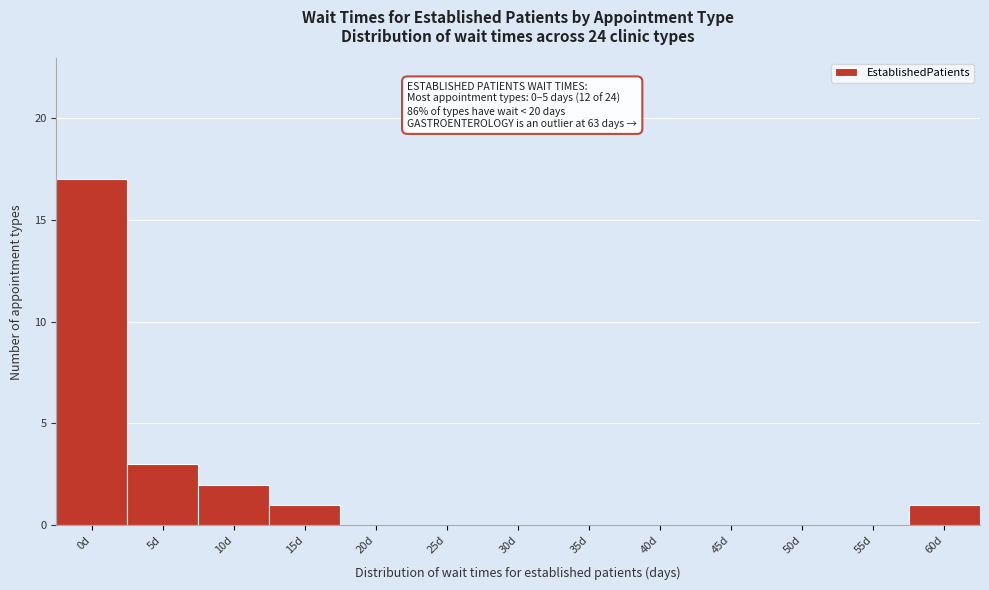

Between 5d and 10d, which is larger?

5d